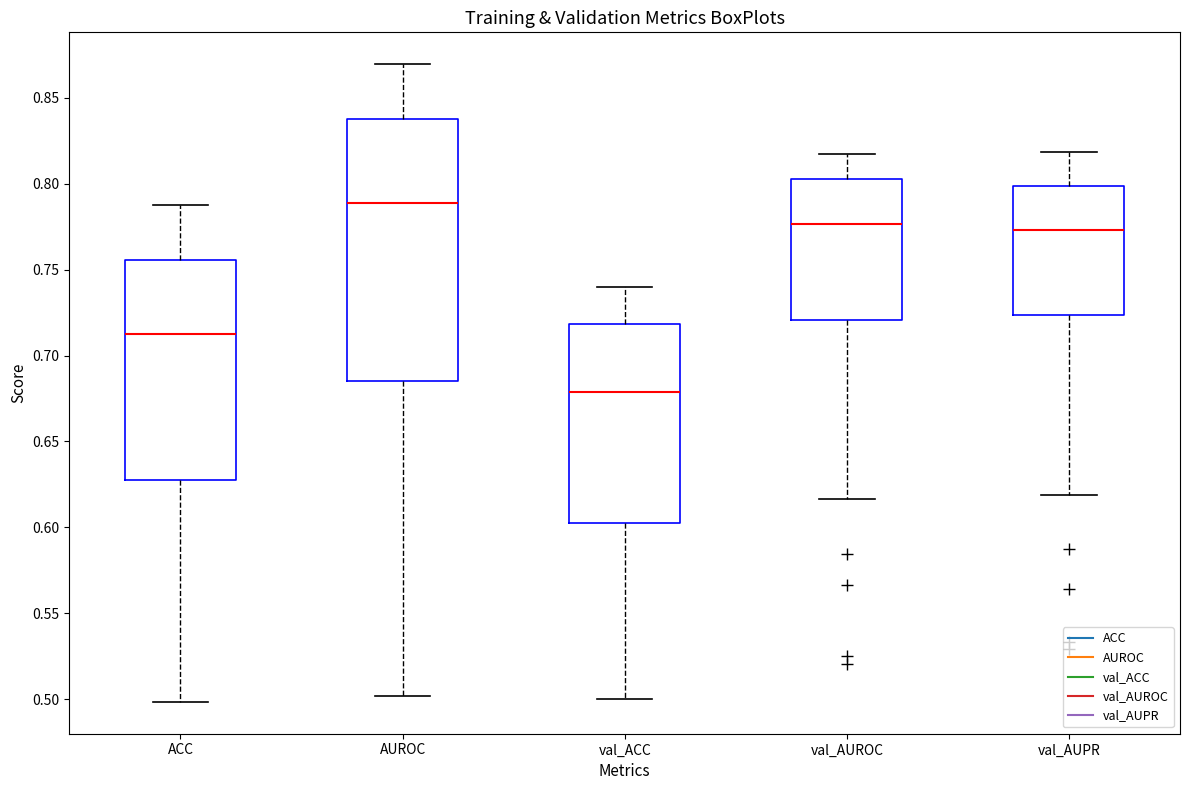

Which box is the tallest, from its lower edge to its upper edge?

AUROC